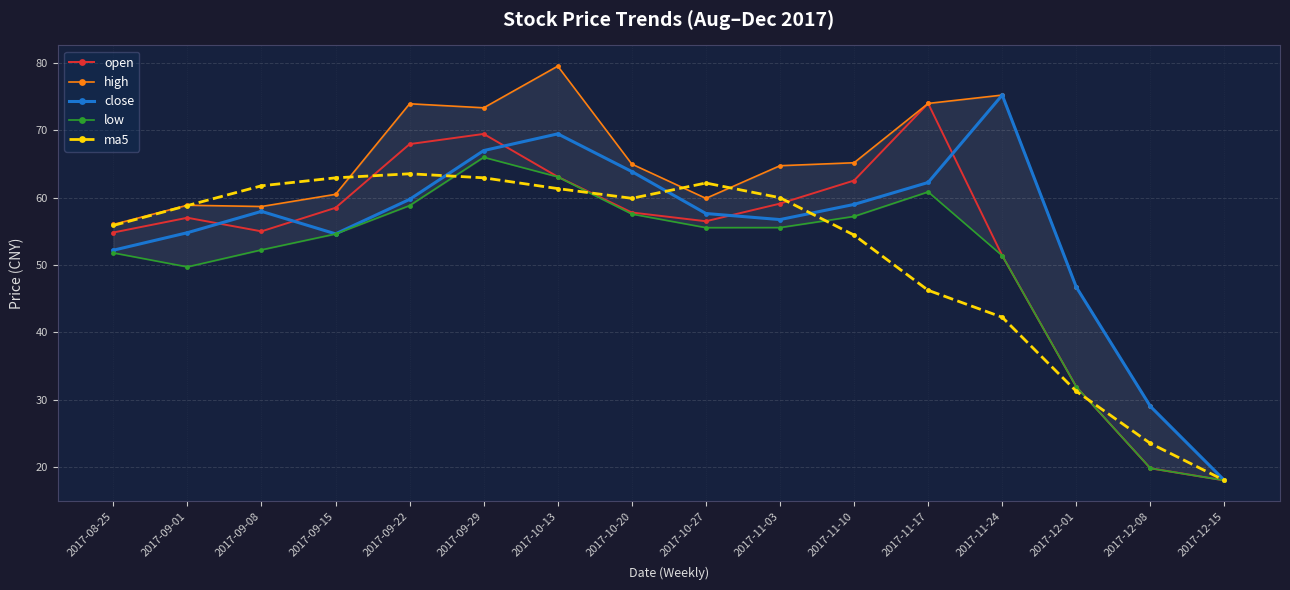

At which label does open reach its peak?

2017-11-17